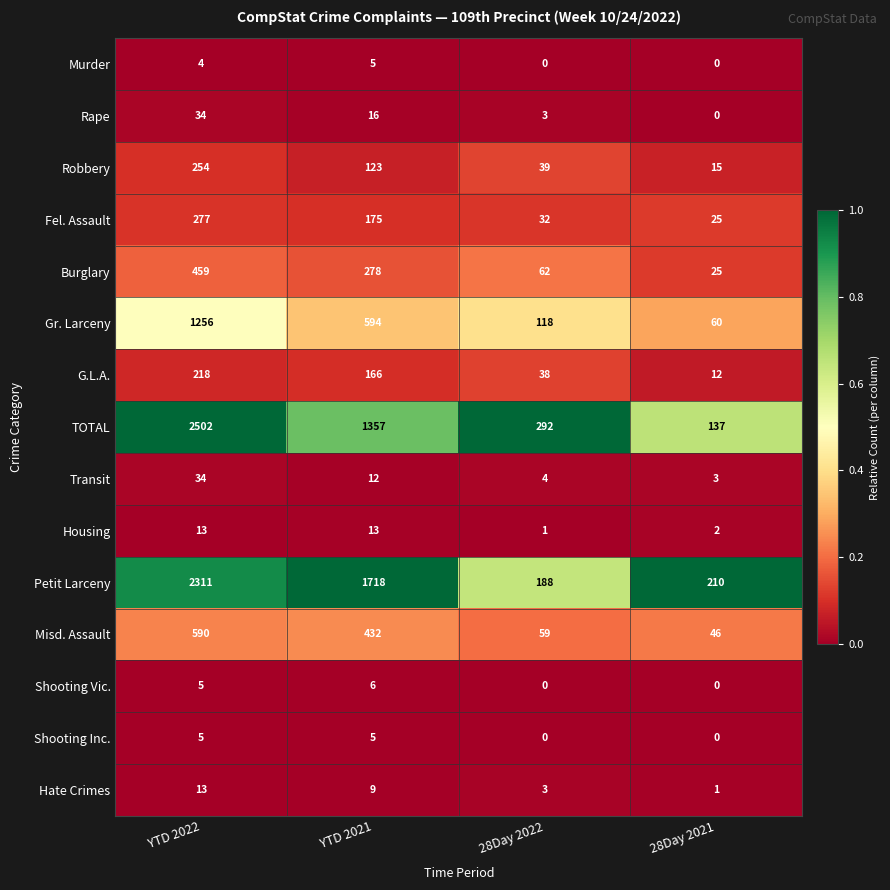

What value does the Hate Crimes series have at YTD 2022, to the nearest 5?

15